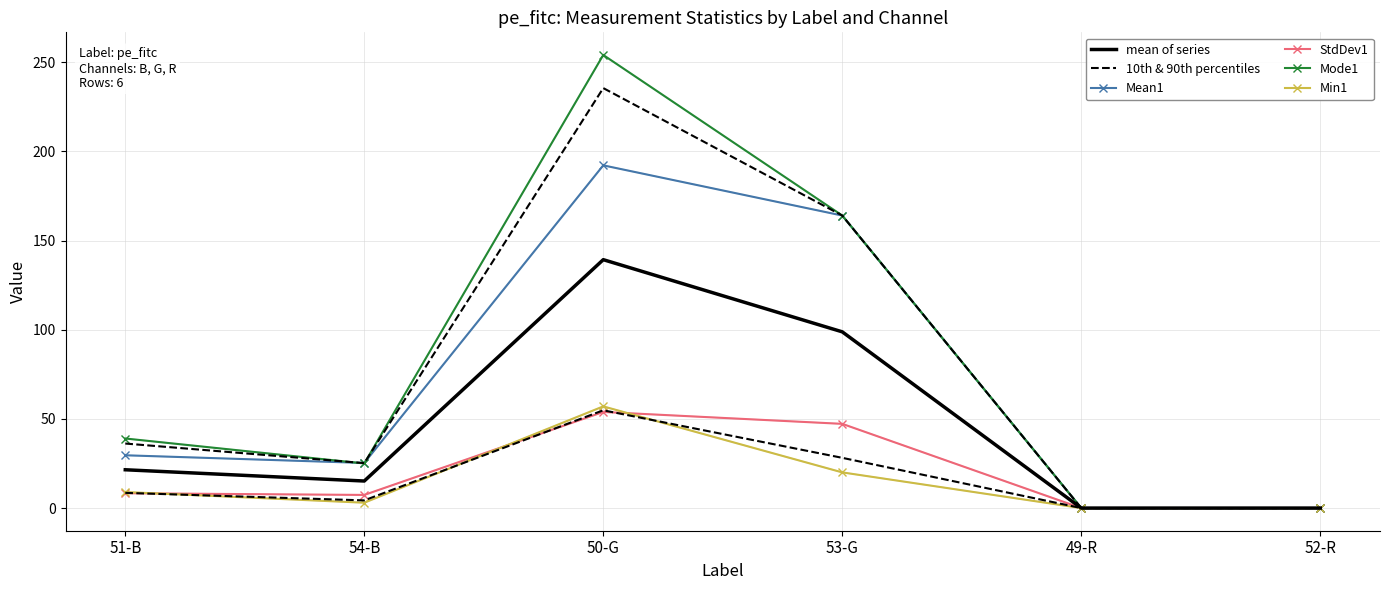

Is it true that 10th & 90th percentiles equals 0.0 at 49-R?

True